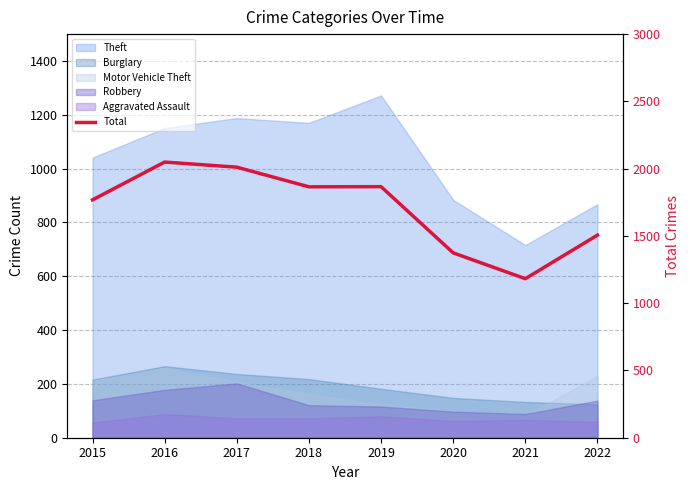

List the labels in order of value, smallest first.

2021, 2020, 2022, 2015, 2018, 2019, 2017, 2016